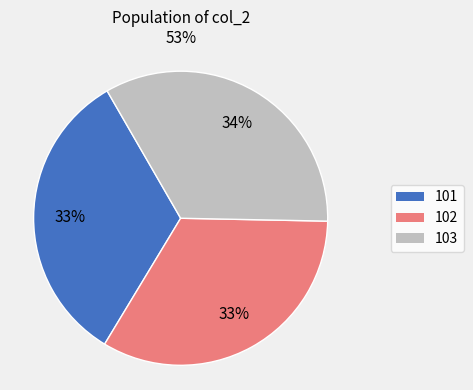

Does 102 account for over 50% of the chart?

No